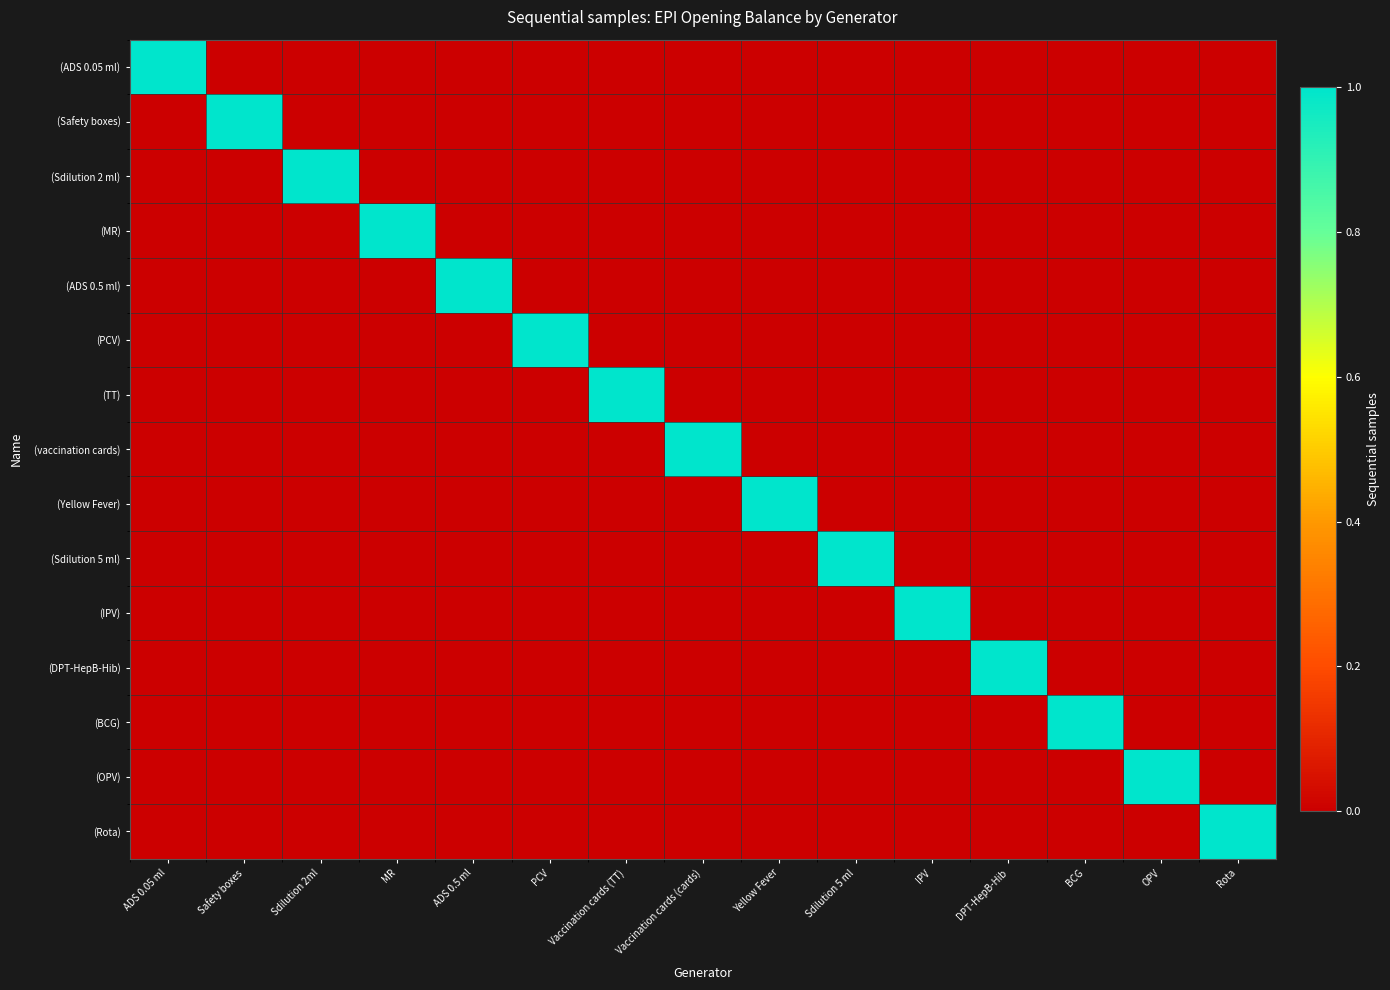

At DPT-HepB-Hib, list the series in order from largest to smallest.

(DPT-HepB-Hib), (ADS 0.05 ml), (Safety boxes), (Sdilution 2 ml), (MR), (ADS 0.5 ml), (PCV), (TT), (vaccination cards), (Yellow Fever), (Sdilution 5 ml), (IPV), (BCG), (OPV), (Rota)